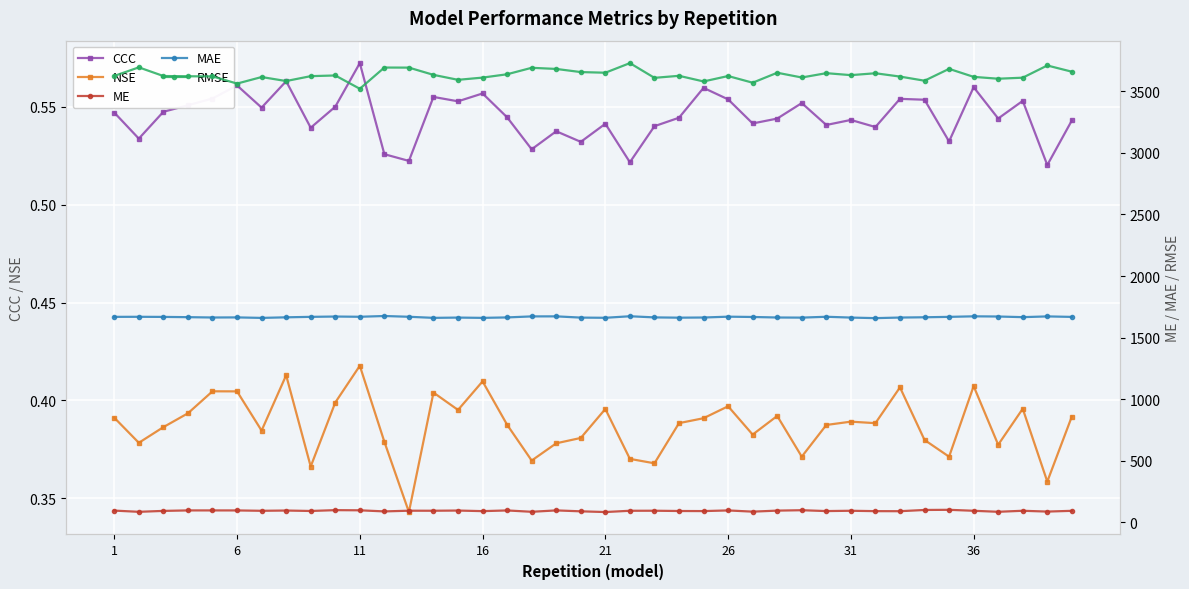

True or false: RMSE and NSE intersect in this chart.

False